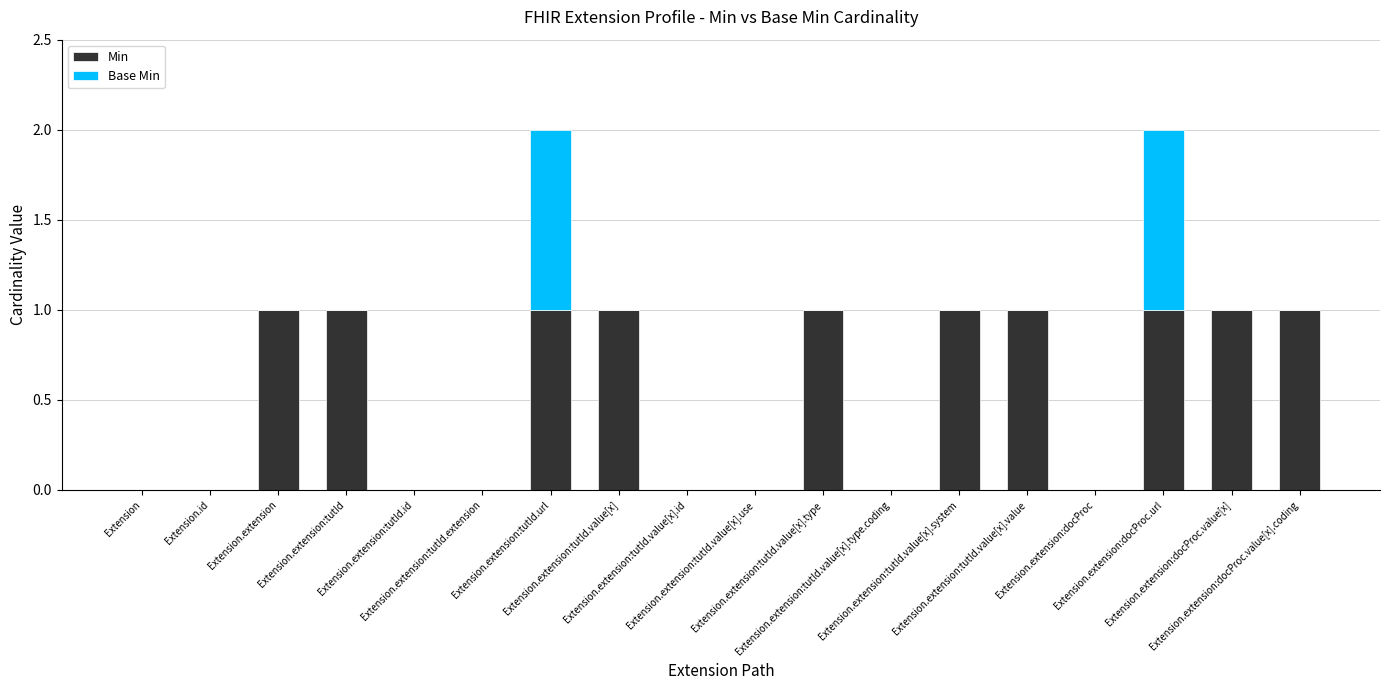

Which series has the widest spread of values?

Min